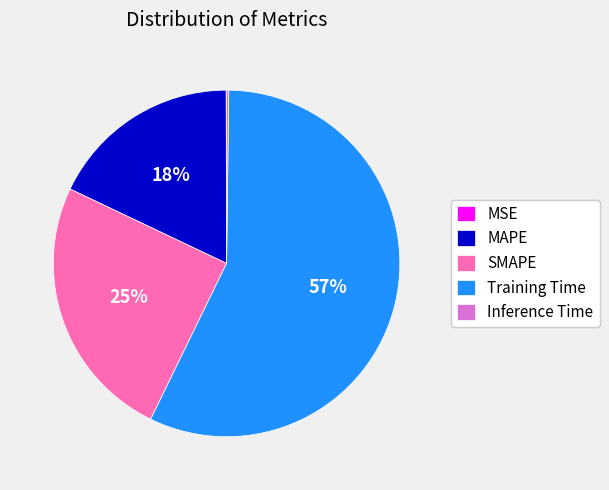

What is the largest slice in the pie chart?

Training Time